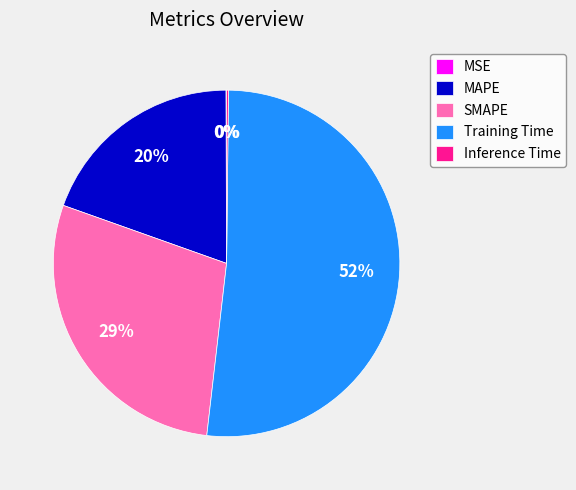

What percentage is the MAPE slice, to the nearest percent?

20%